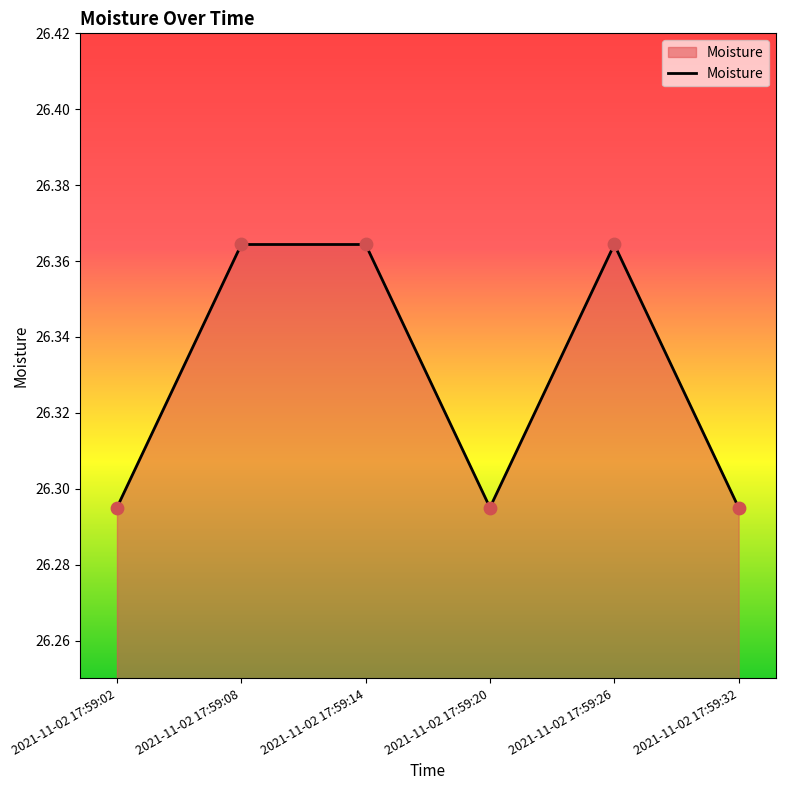

Approximately how many times larger is the value at 2021-11-02 17:59:14 compared to 2021-11-02 17:59:26?

1.0